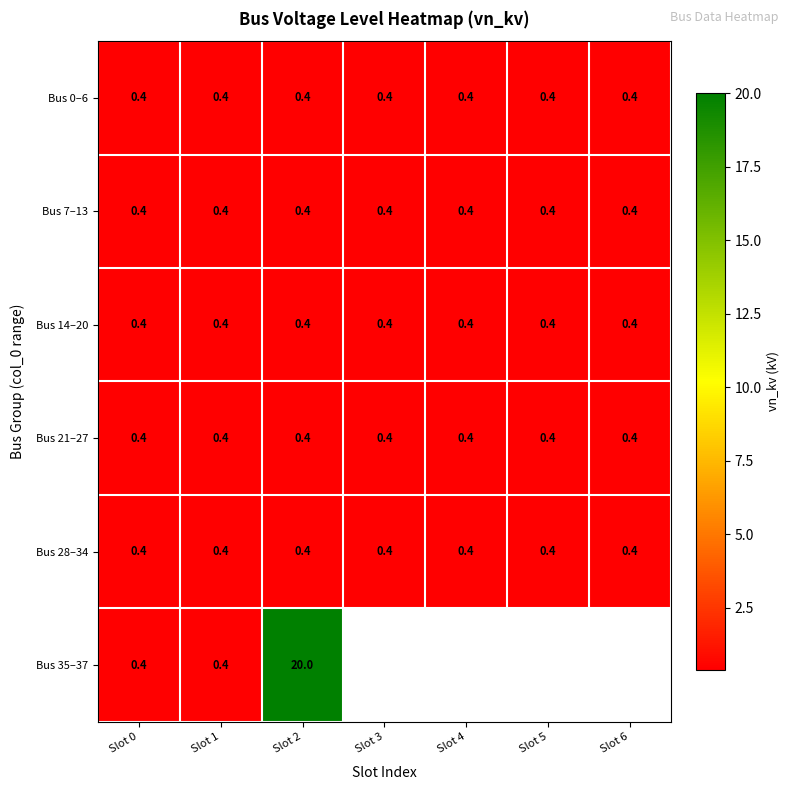

What value does the Bus 21–27 series have at Slot 5?

0.4